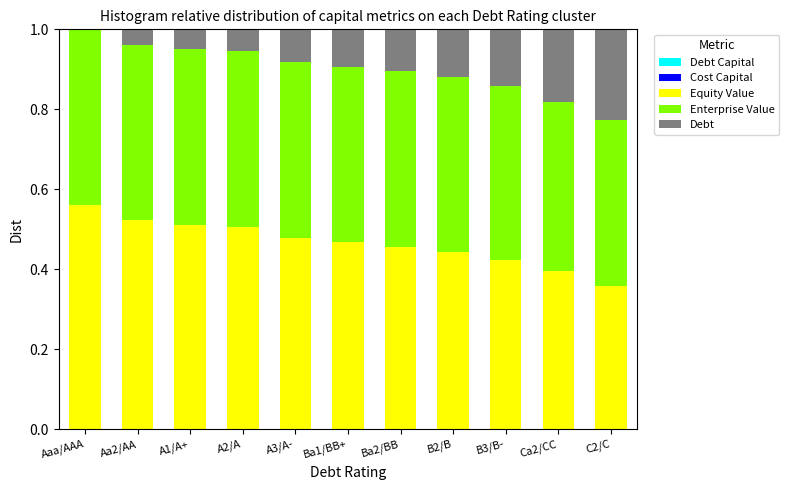

What is the sum of all Equity Value values?

5.1